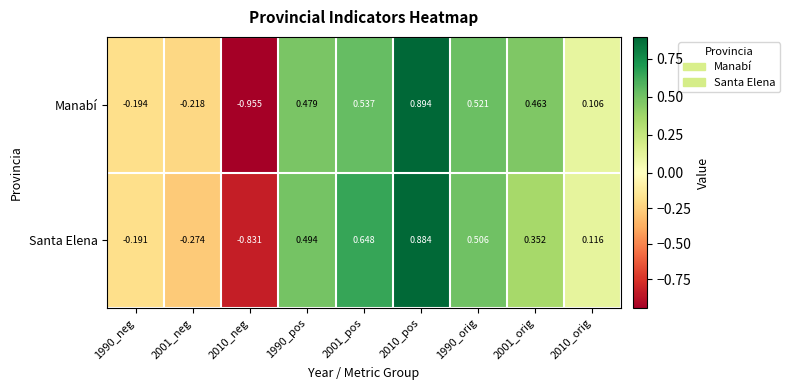

How many series are shown in this chart?

2